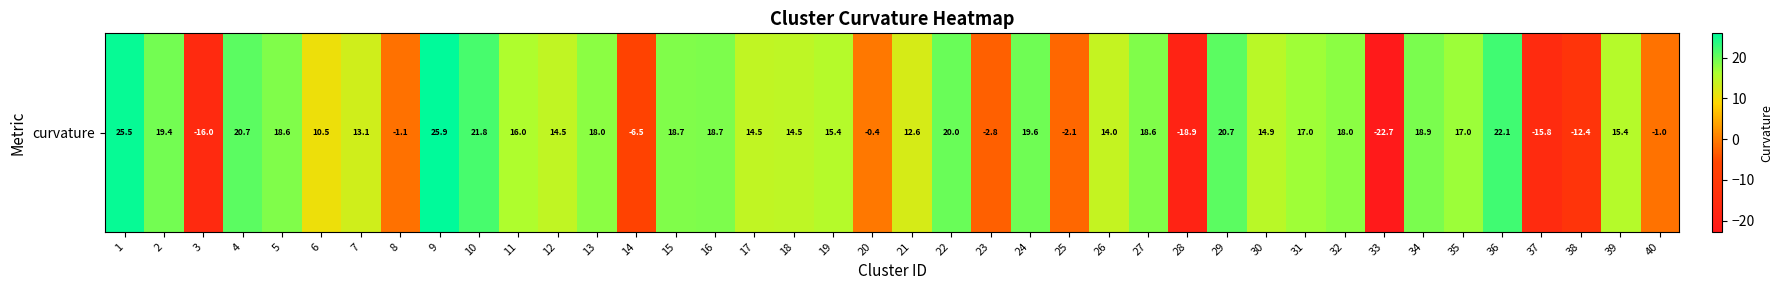

What is the smallest value displayed?

-22.7